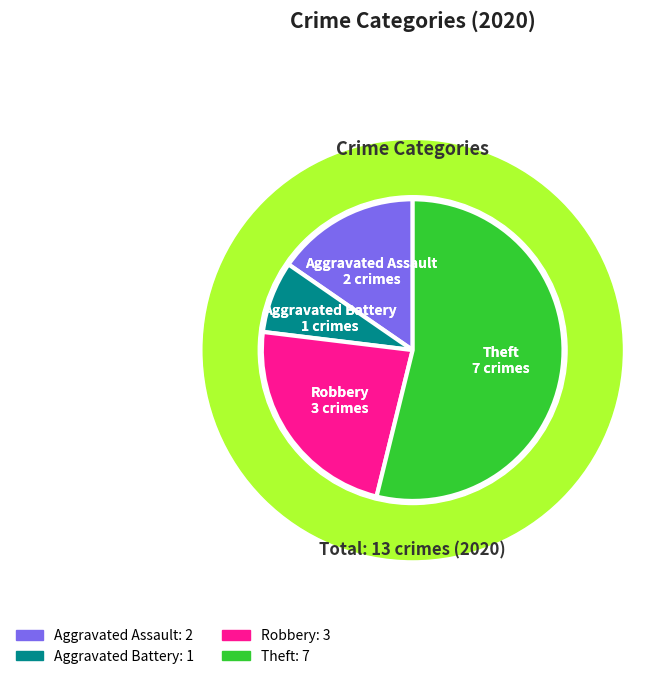

True or false: Aggravated Battery accounts for 8% of the total.

True